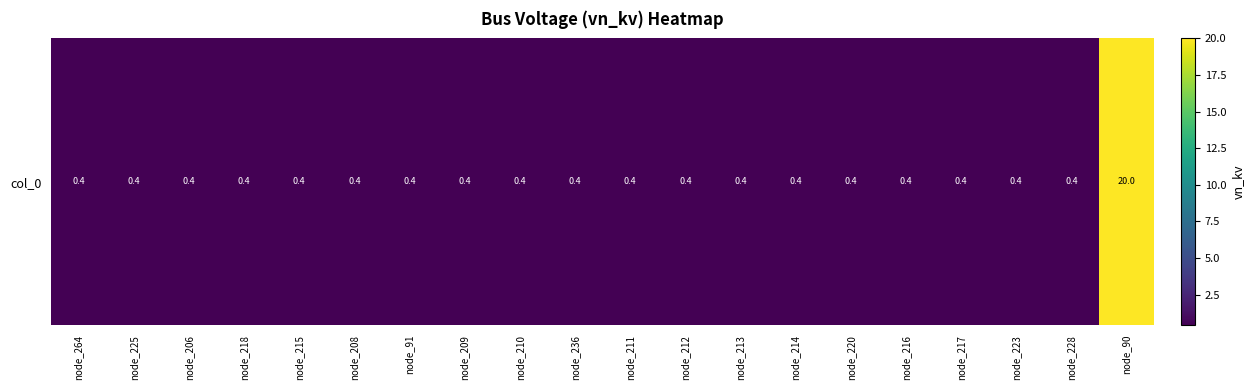

What is the average value?

1.4